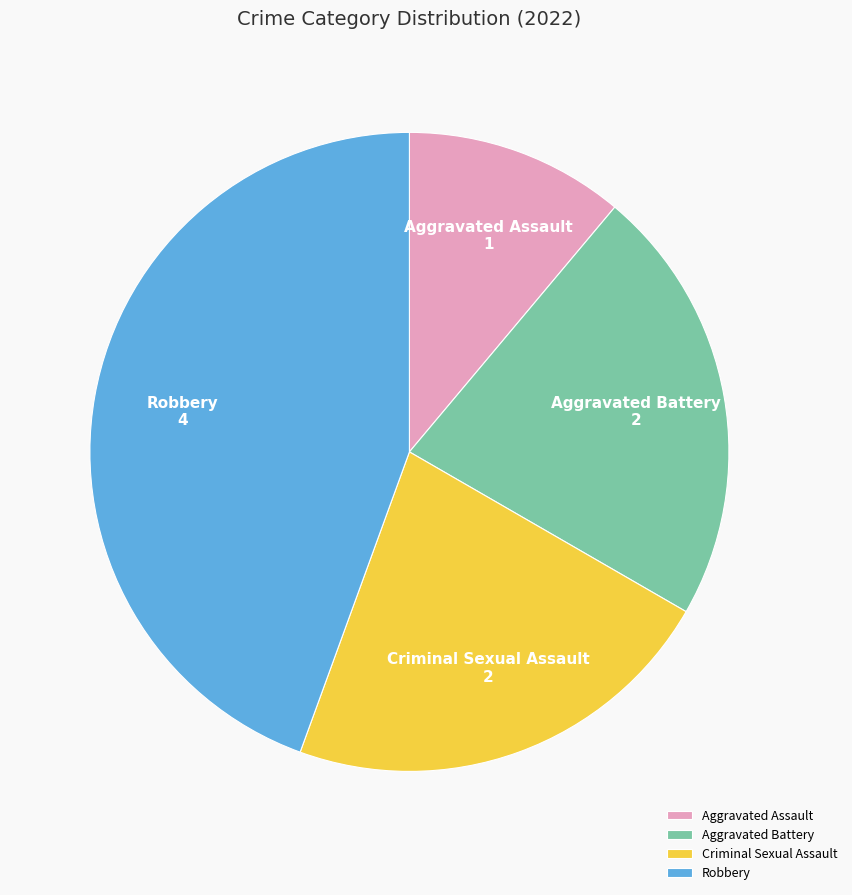

How many slices are in this pie chart?

4